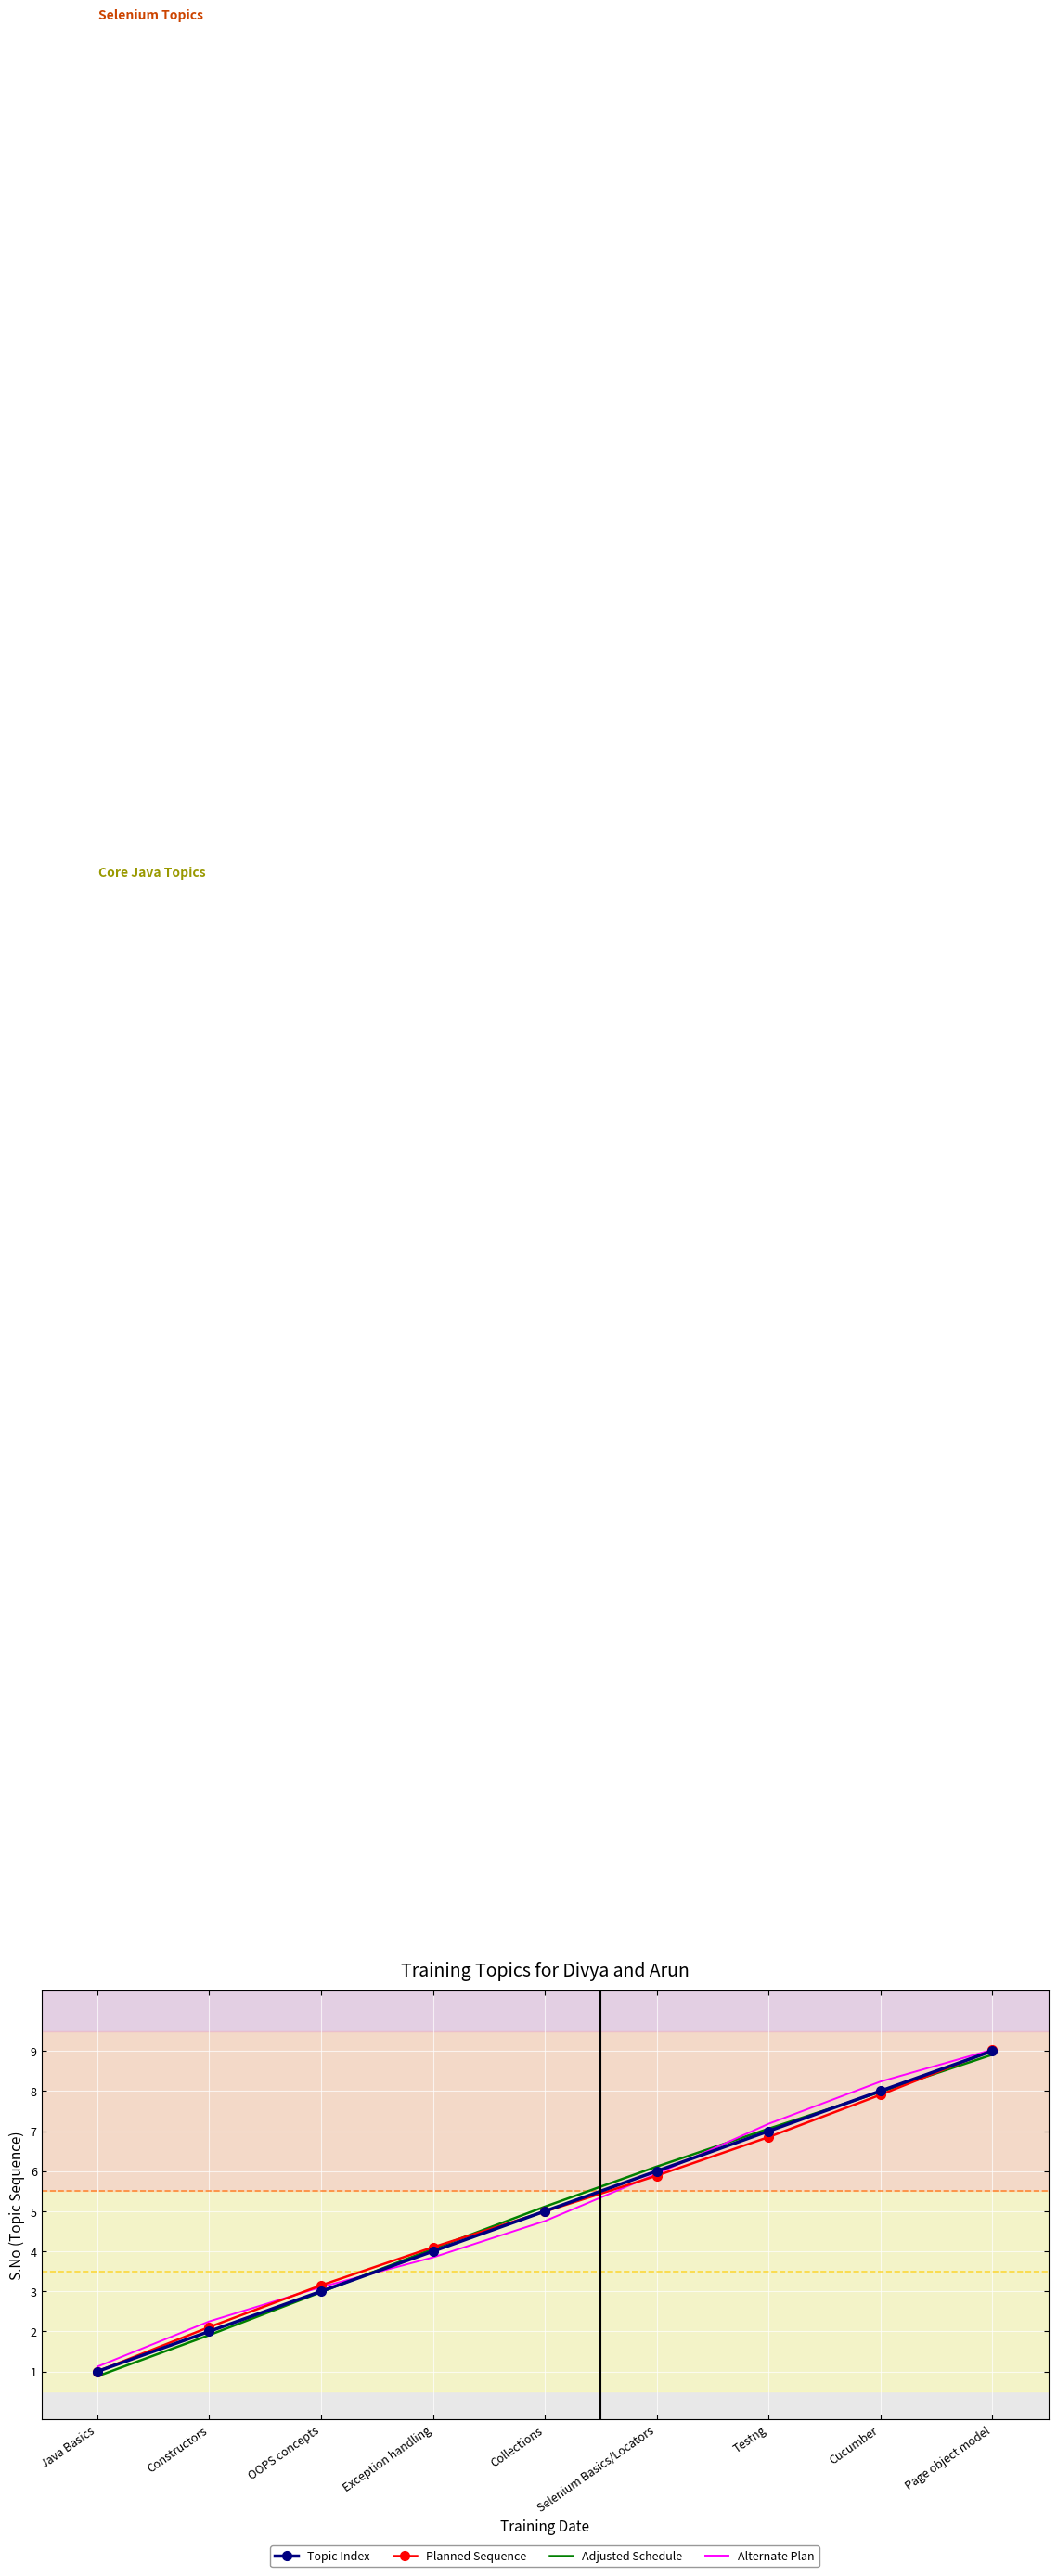

Between Collections and Testng, which series saw the biggest shift?

Alternate Plan